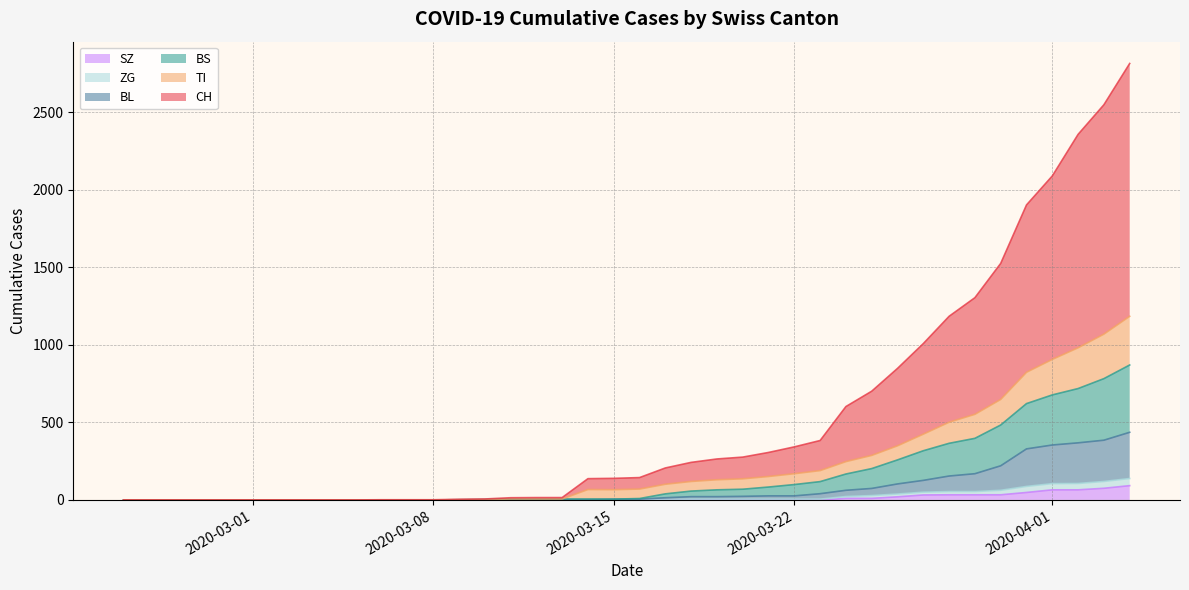

Reading left to right, what are all the values shown in this chart?

CH: 0	0	0	0	0	0	0	0	0	0	1	1	1	4	6	14	15	15	137	139	144	206	242	264	276	306	342	383	602	701	848	1008	1184	1304	1525	1902	2089	2357	2548	2814
TI: 0	0	0	0	0	0	0	0	0	0	0	0	0	1	2	6	6	6	67	66	70	101	119	130	136	151	169	189	247	287	349	424	501	552	648	823	906	981	1069	1184
BS: 0	0	0	0	0	0	0	0	0	0	0	0	0	1	2	6	6	6	6	5	9	39	57	65	69	83	99	118	167	202	258	317	365	397	483	621	677	718	782	870
BL: 0	0	0	0	0	0	0	0	0	0	0	0	0	1	2	2	2	2	2	5	5	14	21	21	23	26	26	40	62	74	103	126	154	169	220	329	354	368	385	436
ZG: 0	0	0	0	0	0	0	0	0	0	0	0	0	0	0	0	0	0	0	0	0	1	5	5	5	5	5	5	22	28	38	50	54	54	62	87	105	106	119	138
SZ: 0	0	0	0	0	0	0	0	0	0	0	0	0	0	0	0	0	0	0	0	0	0	0	0	0	0	0	0	10	10	20	32	33	33	33	48	65	65	75	92